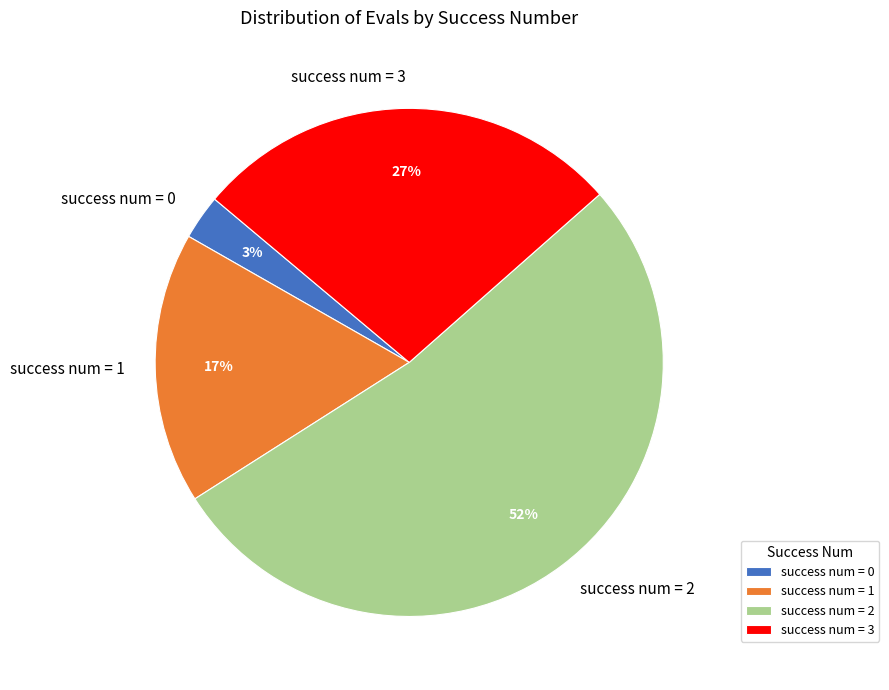

What is the majority slice?

success num = 2